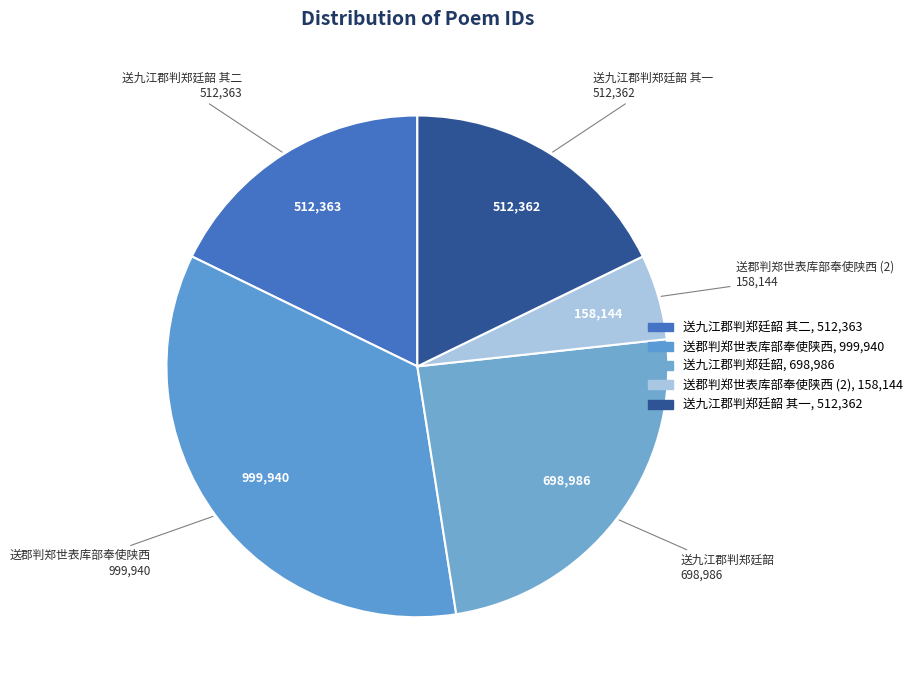

Which slice is the smallest?

送郡判郑世表库部奉使陕西 (2)